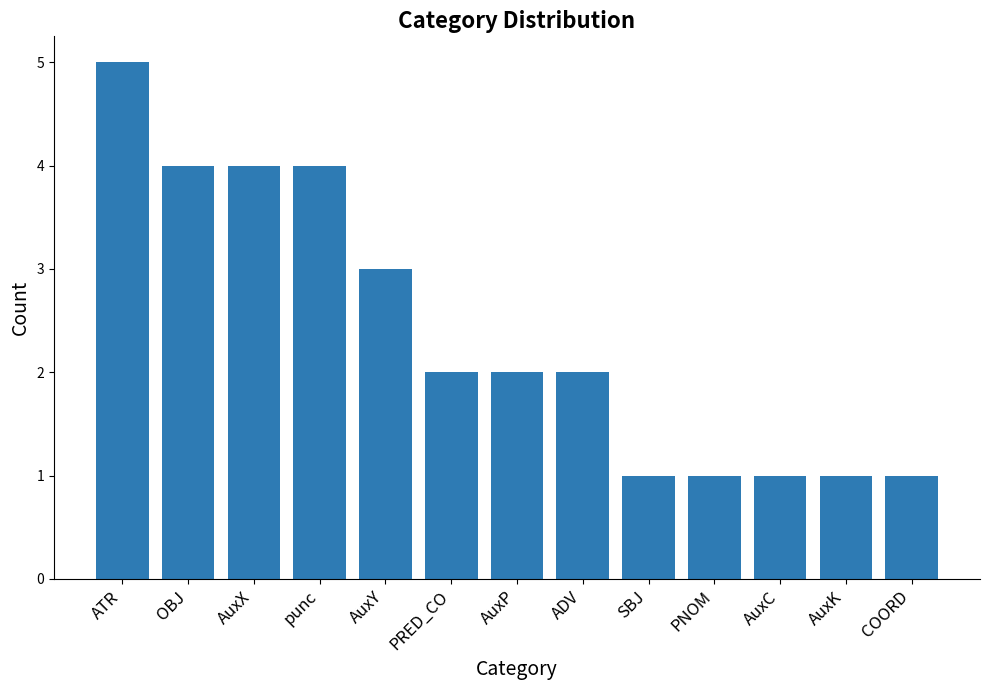

What is the value of the 9th bar from the left?

1